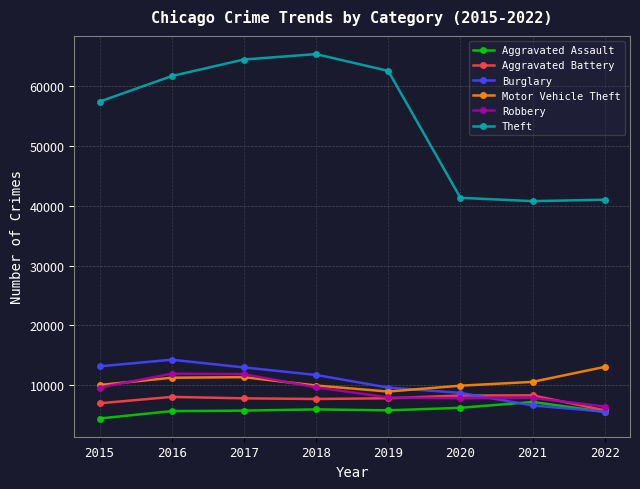

What is the sum of the Burglary values at 2021 and 2015?

19839